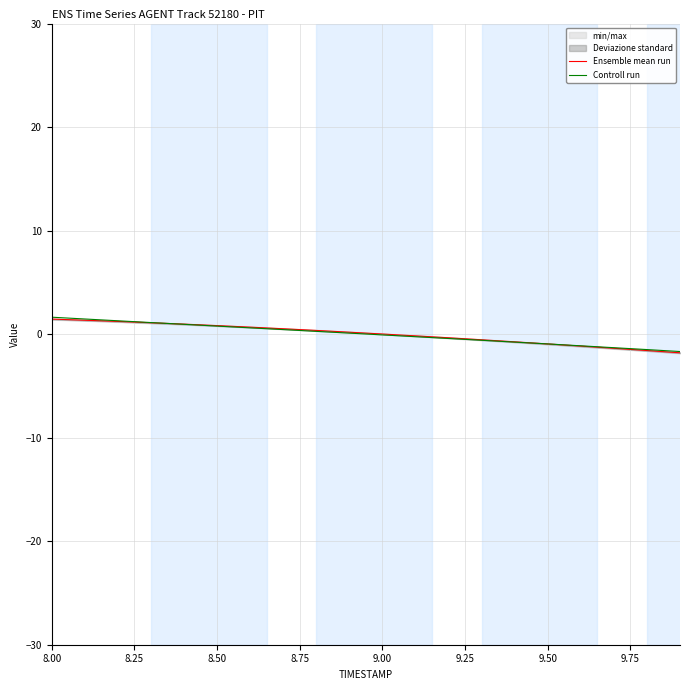

The Ensemble mean run series shows 0.0 at 9.00. True or false?

True